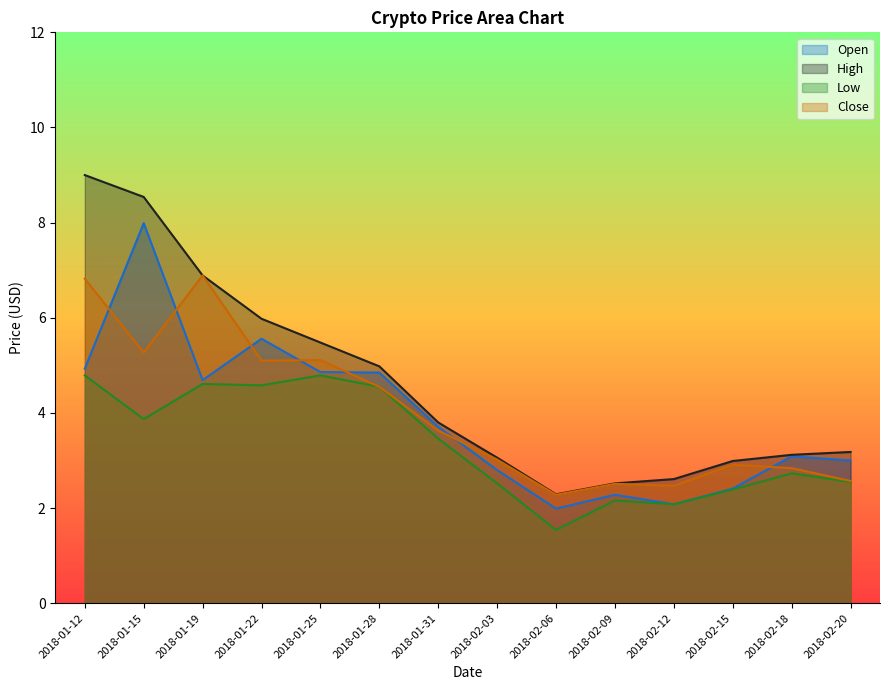

Where is the first local minimum for Low?

2018-01-15